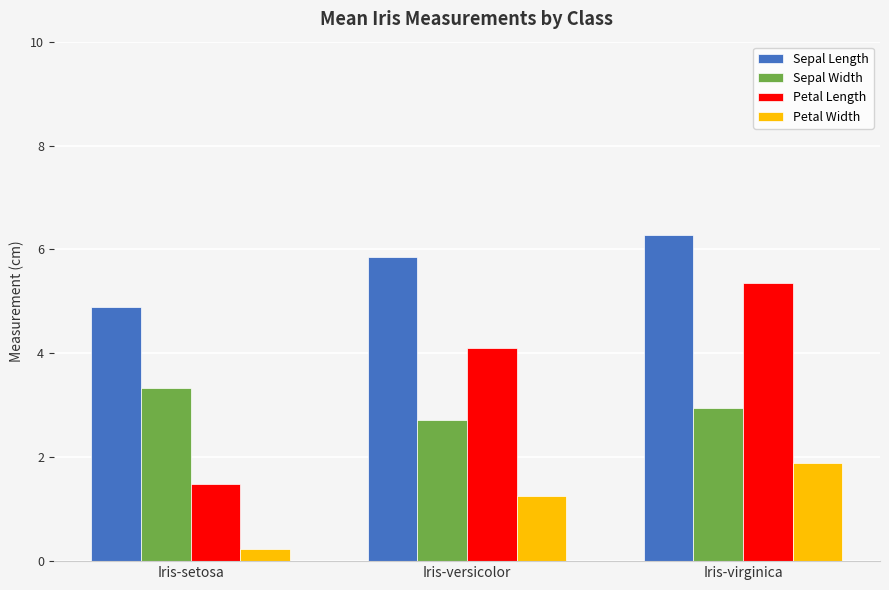

Which category has the highest value in the Petal Length series?

Iris-virginica